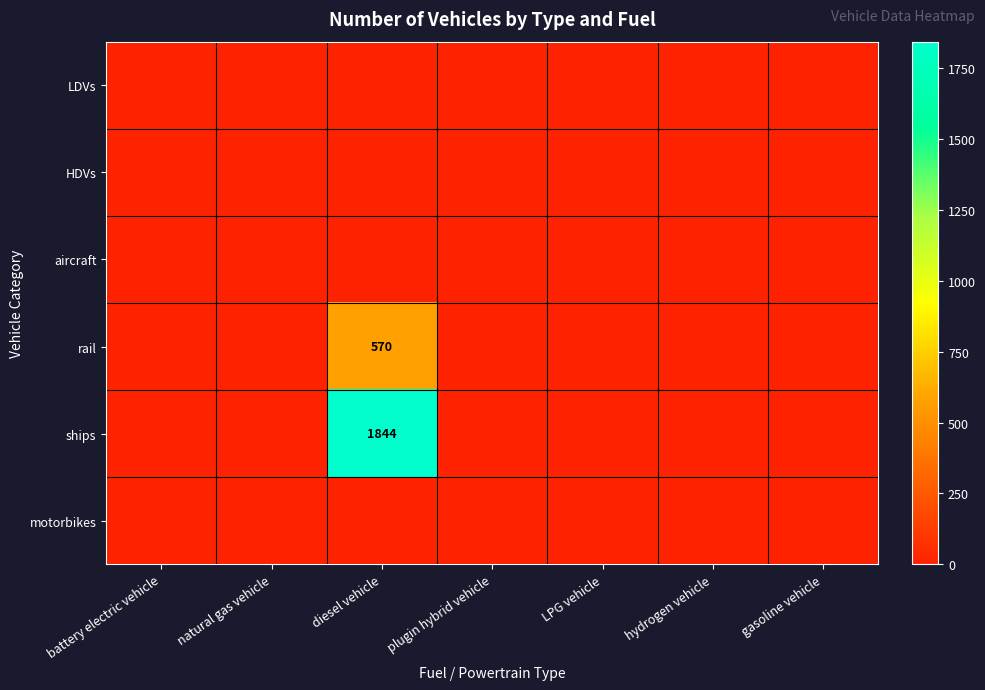

The value of ships at diesel vehicle is 1844. True or false?

True